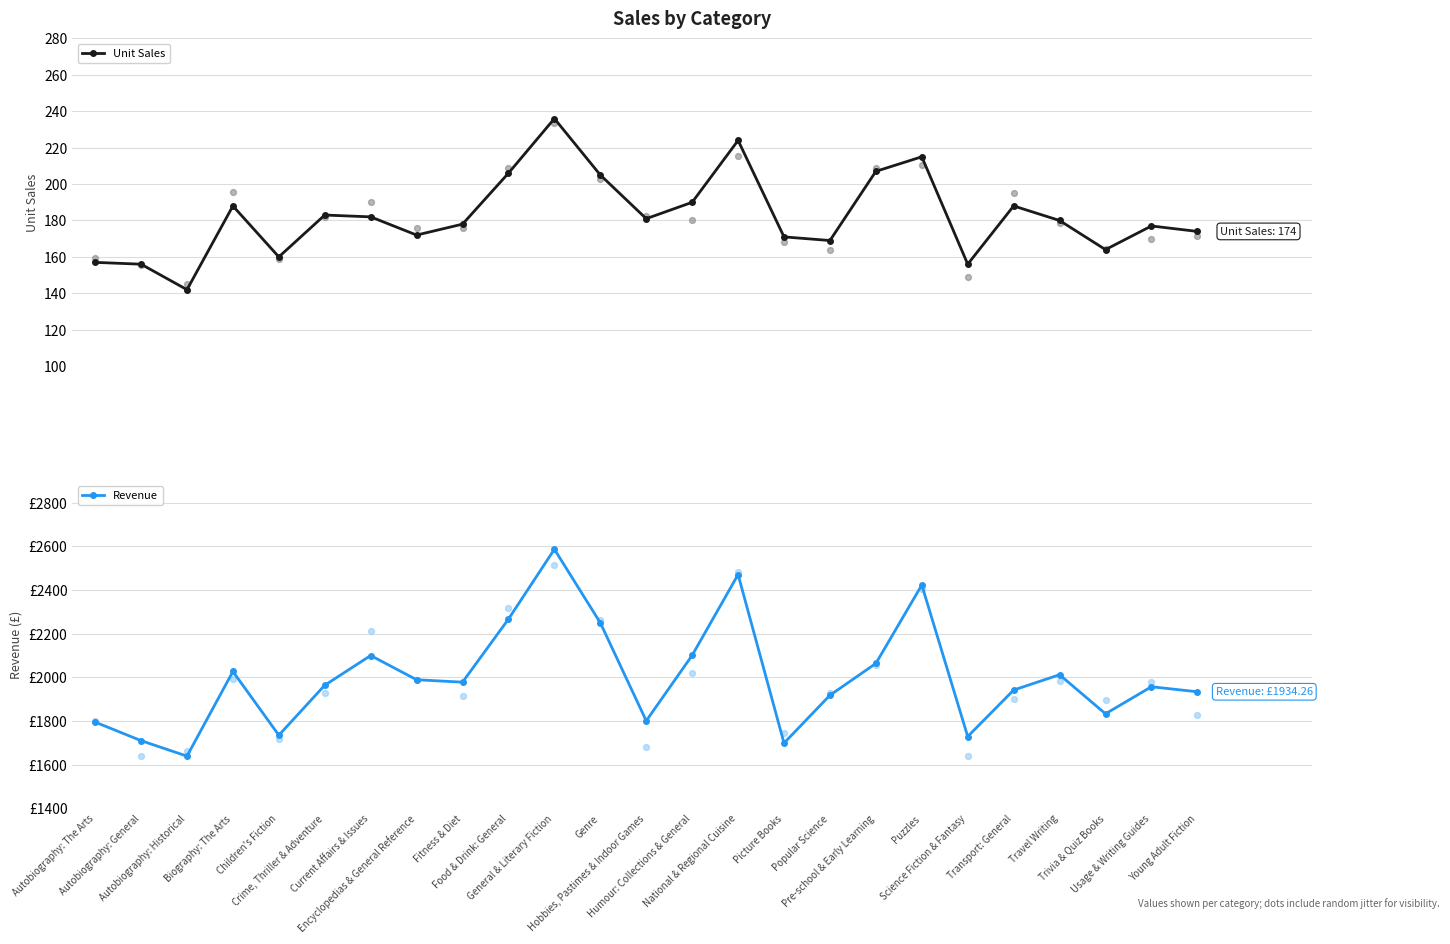

At how many categories does at least one series exceed 417?

25